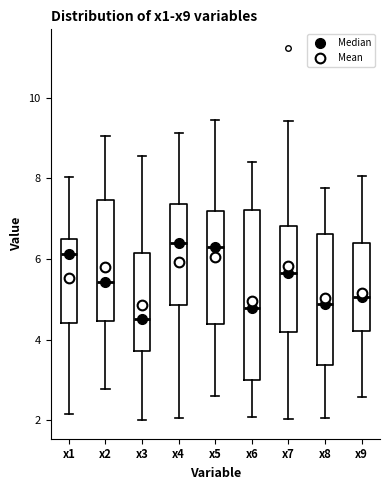

Reading left to right, read every box against the y-axis: the position of its median line, the range the box covers, and the ends of its whiskers. The values are not printed on the chart, so give them approximately, as read against the axis.

x1: median 6.2, box 4.4 to 6.4, whiskers 2.2 to 8.0
x2: median 5.4, box 4.4 to 7.4, whiskers 2.8 to 9.0
x3: median 4.6, box 3.8 to 6.2, whiskers 2.0 to 8.6
x4: median 6.4, box 4.8 to 7.4, whiskers 2.0 to 9.2
x5: median 6.4, box 4.4 to 7.2, whiskers 2.6 to 9.4
x6: median 4.8, box 3.0 to 7.2, whiskers 2.0 to 8.4
x7: median 5.6, box 4.2 to 6.8, whiskers 2.0 to 9.4
x8: median 4.8, box 3.4 to 6.6, whiskers 2.0 to 7.8
x9: median 5.0, box 4.2 to 6.4, whiskers 2.6 to 8.0